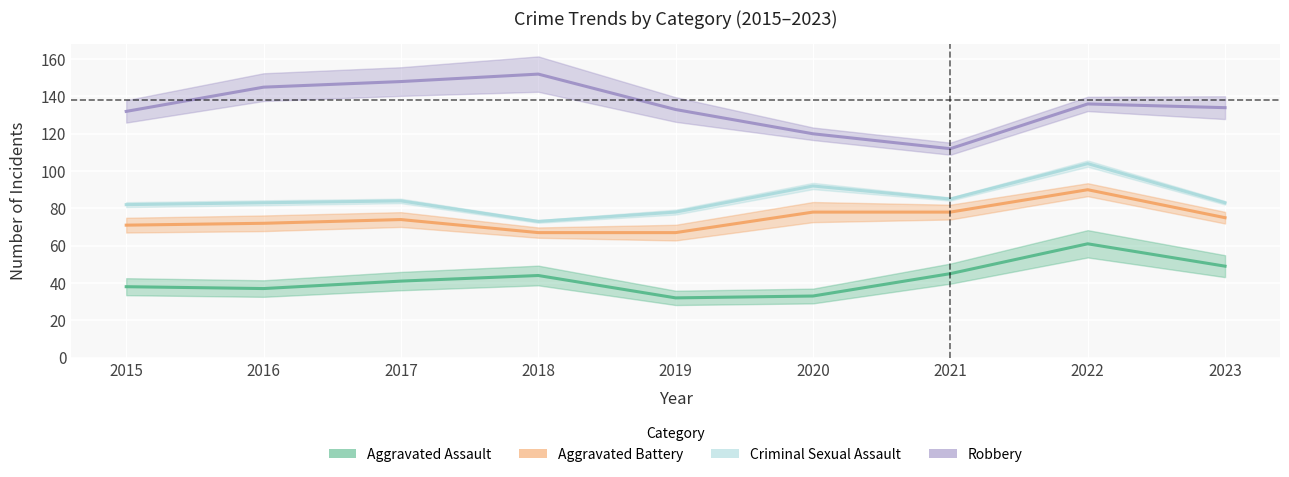

True or false: Aggravated Assault and Aggravated Battery intersect in this chart.

False